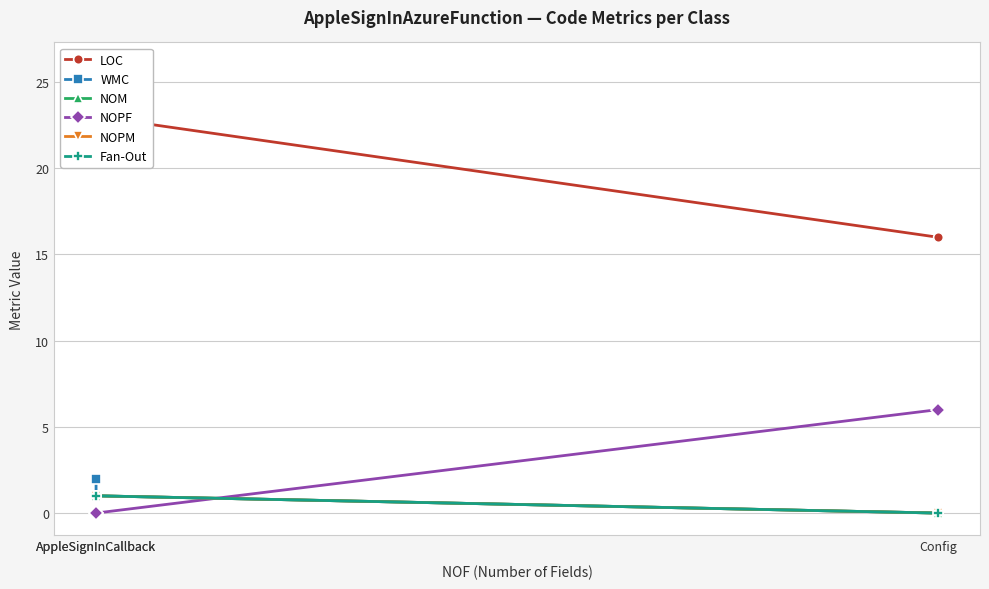

What is the label of the 2nd point from the right?

AppleSignInCallback